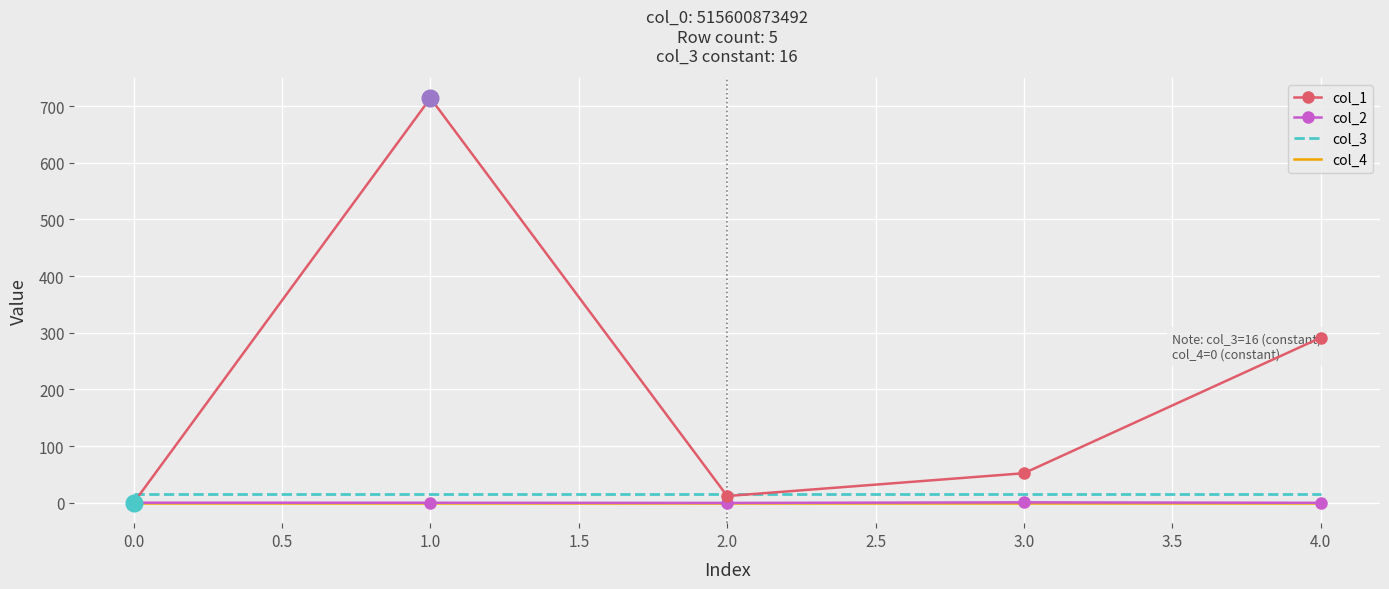

True or false: col_3 and col_2 intersect in this chart.

False